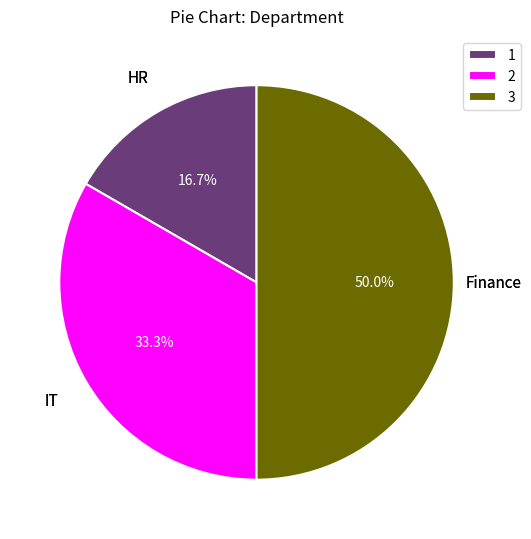

What portion of the pie excludes 3?

50.0%